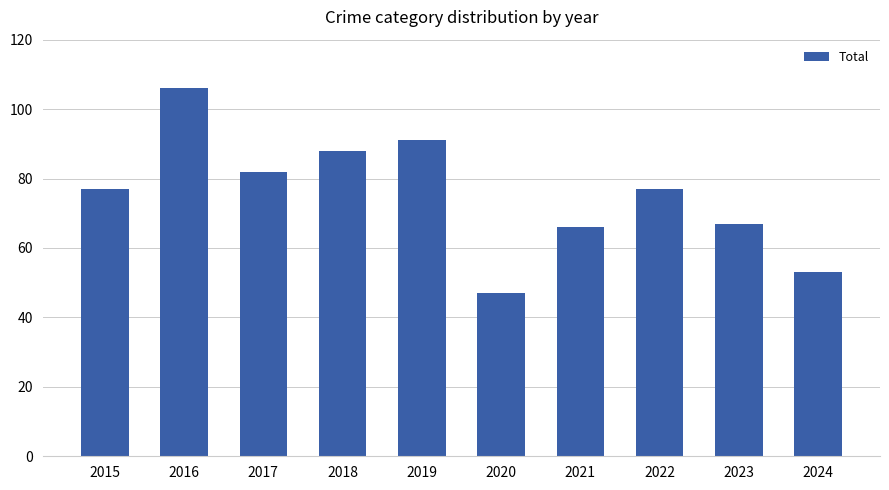

What is the smallest value displayed?

47